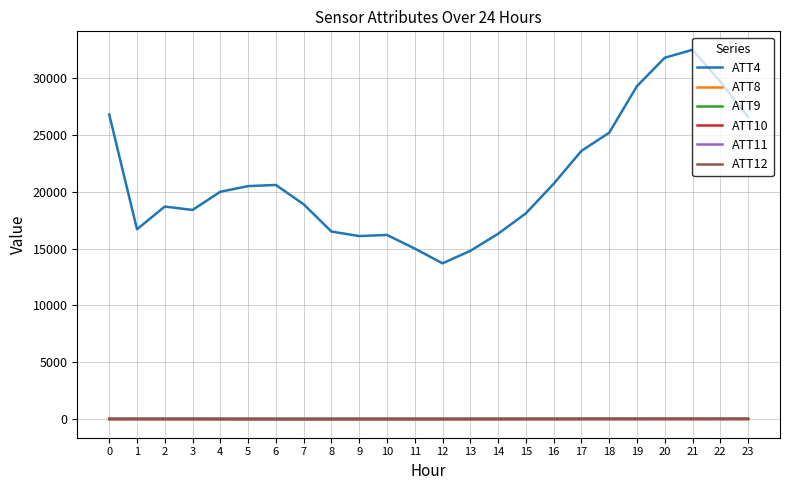

What is the difference between the highest and lowest values at 6?

20625.7